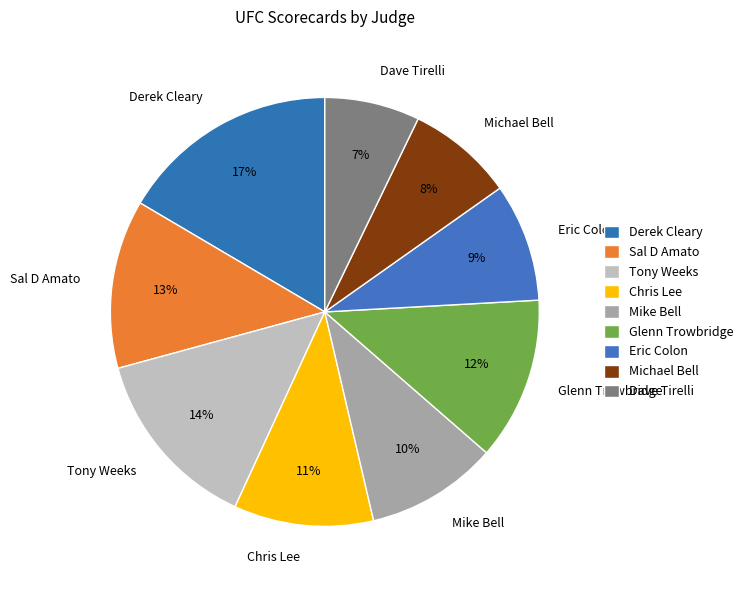

Which has a higher value, Mike Bell or Chris Lee?

Chris Lee